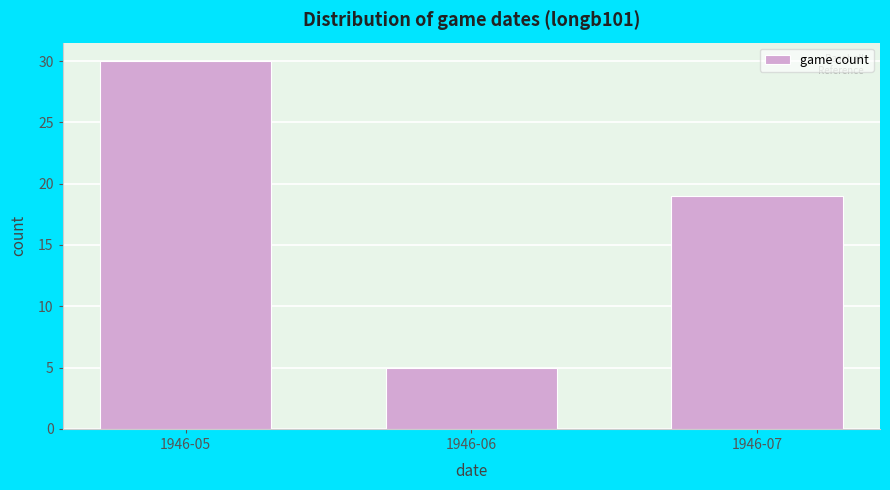

Reading right to left, extract all data points from this chart.

1946-07=19	1946-06=5	1946-05=30